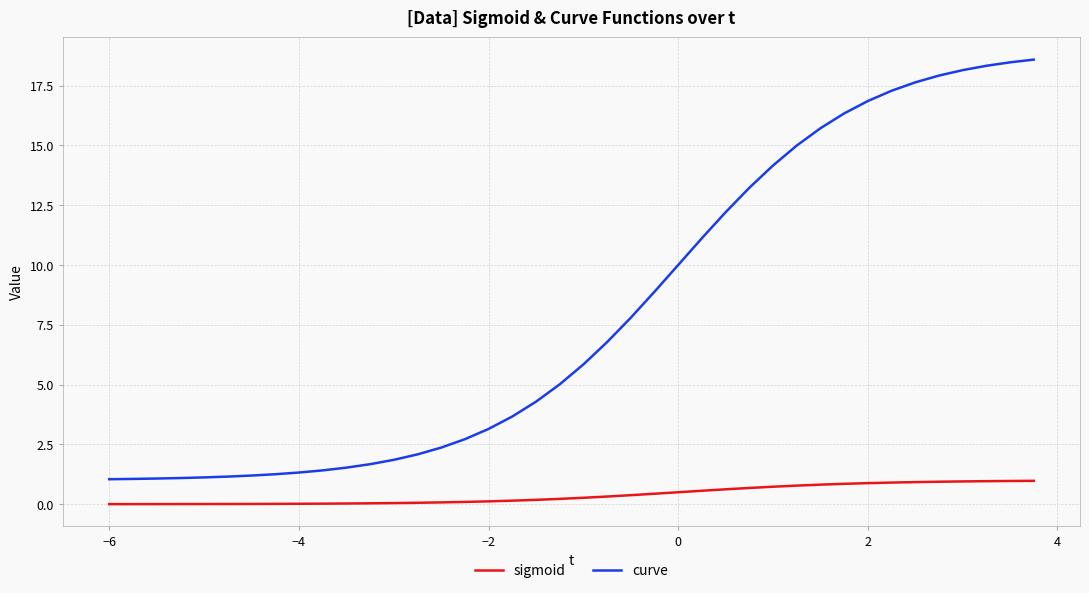

Which series has the largest range (max minus min)?

curve